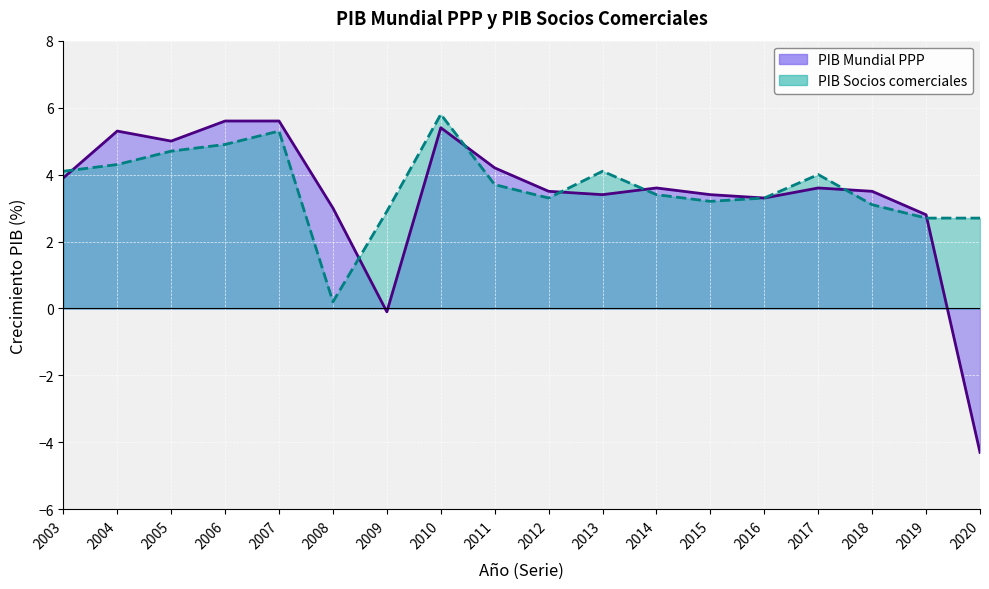

What is the maximum value for PIB Mundial PPP?

5.6